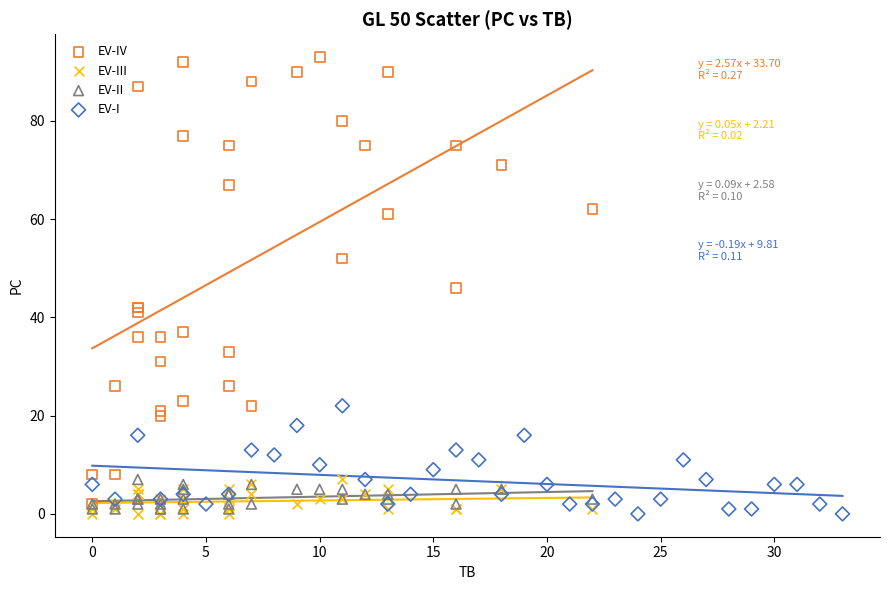

Which series contains the highest Y value?

EV-IV